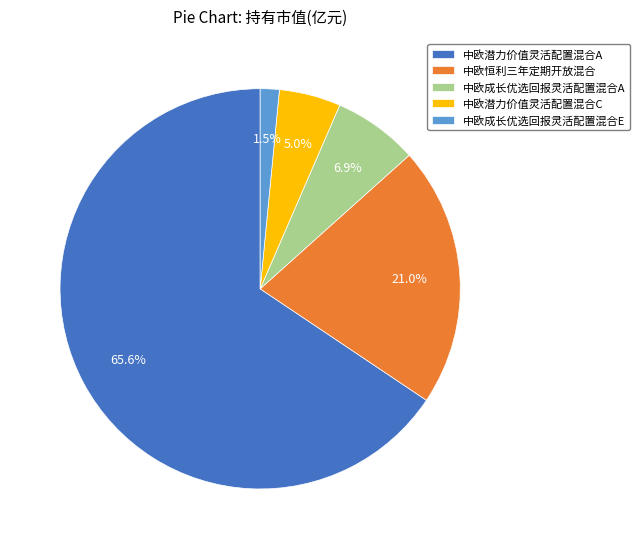

Which category has the biggest portion of the pie?

中欧潜力价值灵活配置混合A